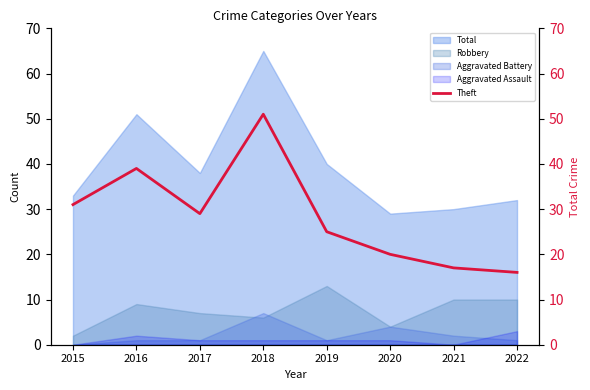

Is it true that the value at 2019 is 6?

False